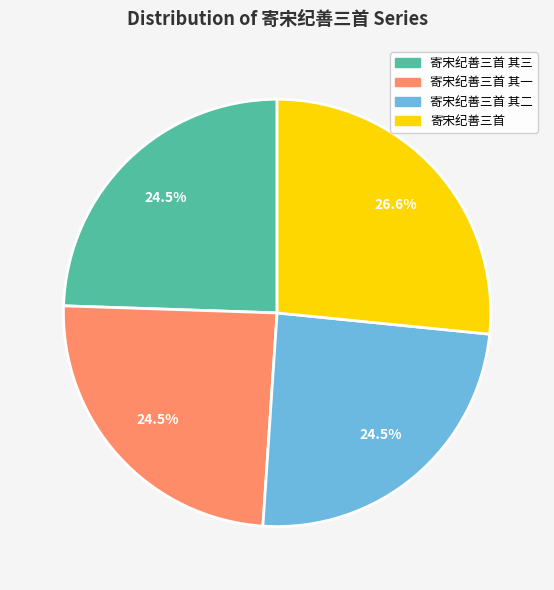

True or false: 寄宋纪善三首 accounts for 20% of the total.

False